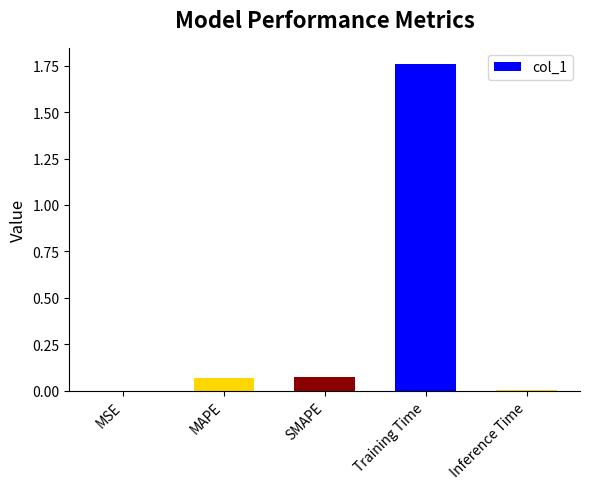

What is the sum of all values?

1.9